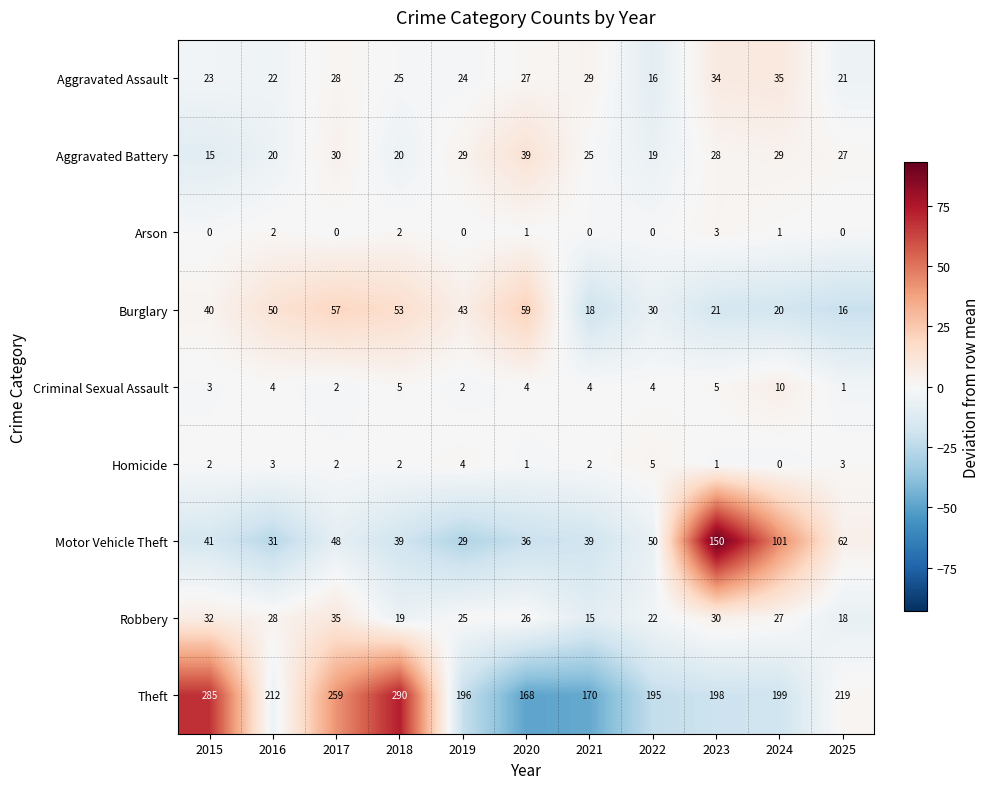

At which label is Robbery closest to 25?

2019